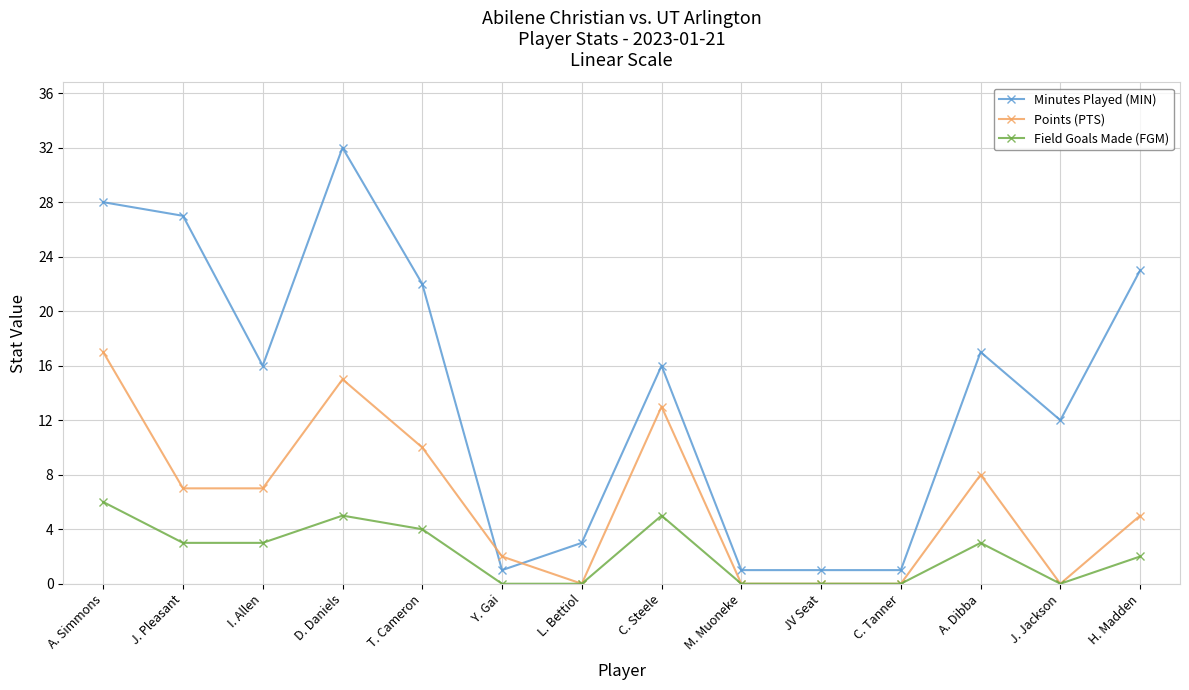

At J. Pleasant, list the series in order from largest to smallest.

Minutes Played (MIN), Points (PTS), Field Goals Made (FGM)